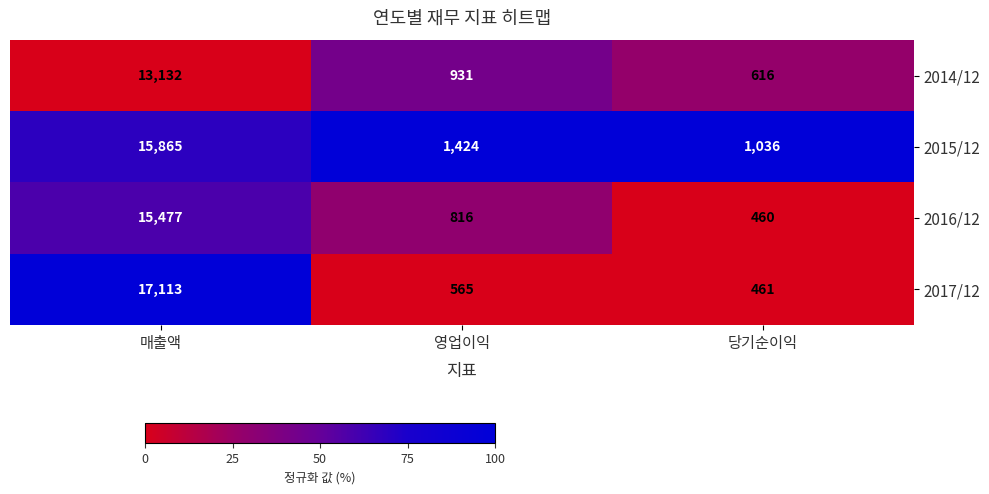

Which series changed the most between 영업이익 and 당기순이익?

2015/12